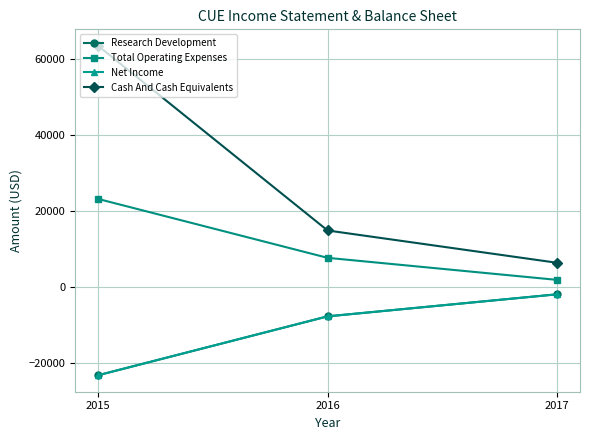

The value of Net Income at 2015 is -23200. True or false?

True